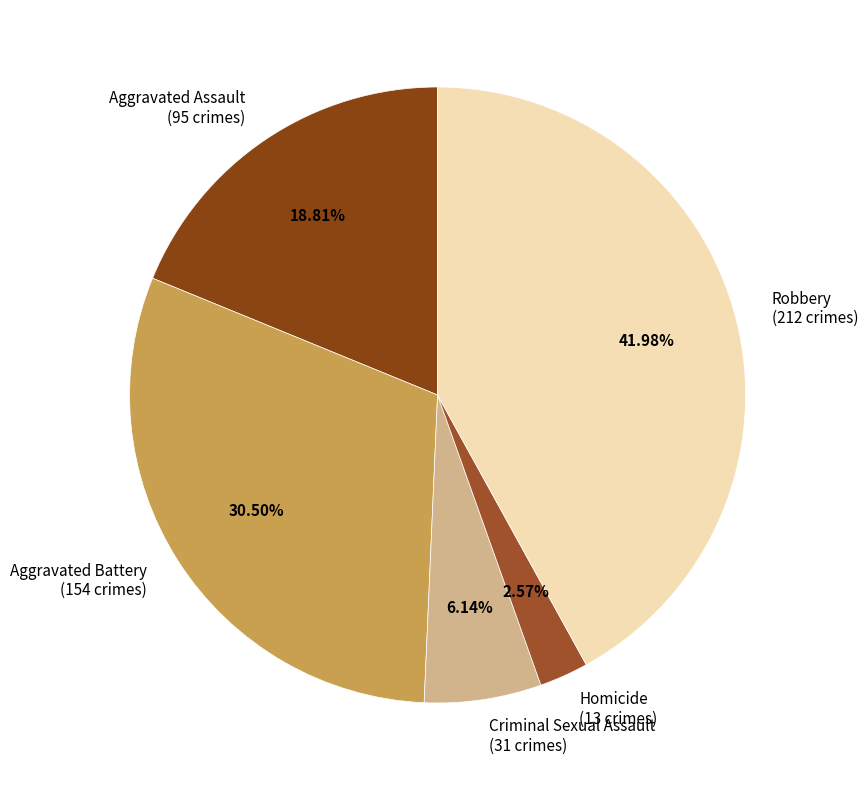

Which slice is the smallest?

Homicide